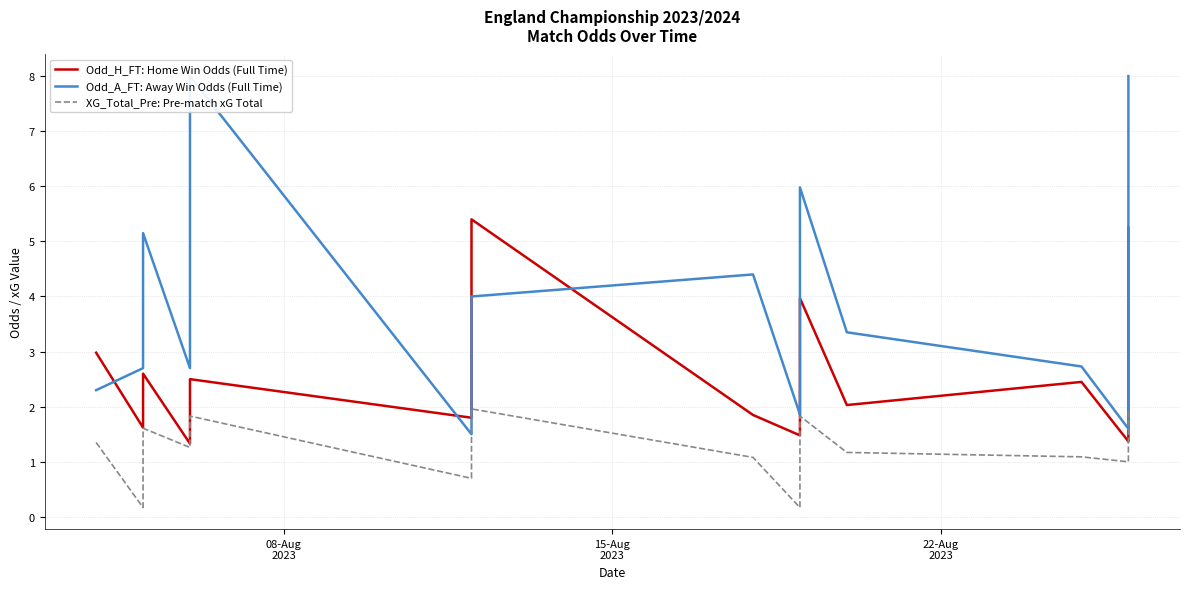

True or false: Odd_H_FT: Home Win Odds (Full Time) and XG_Total_Pre: Pre-match xG Total cross at least once.

False